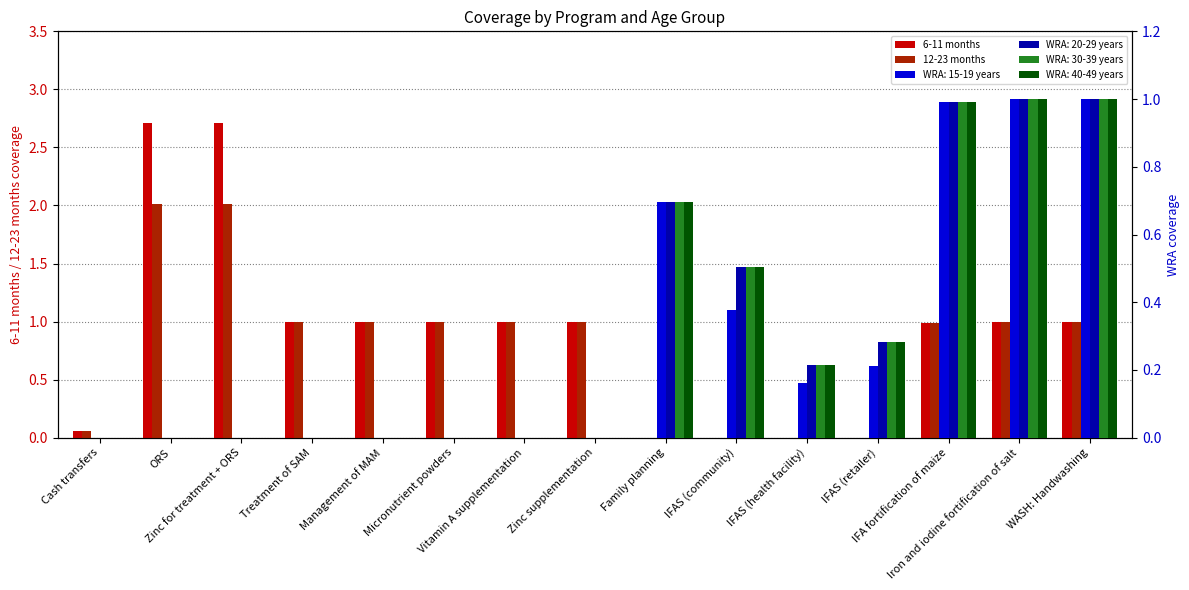

Which has a higher value, Management of MAM or Zinc supplementation?

Management of MAM